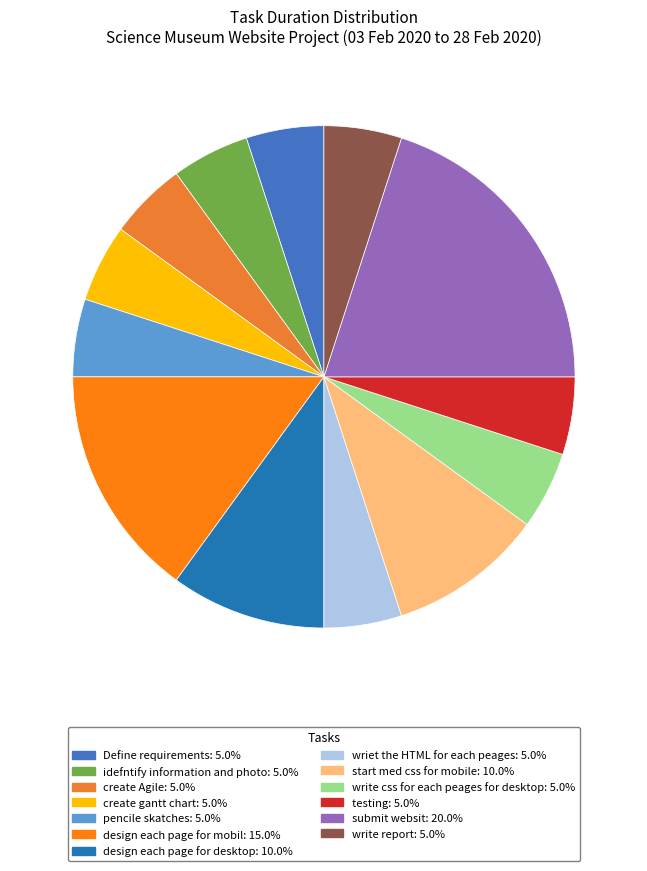

Is the sum of idefntify information and photo and testing greater than half?

No